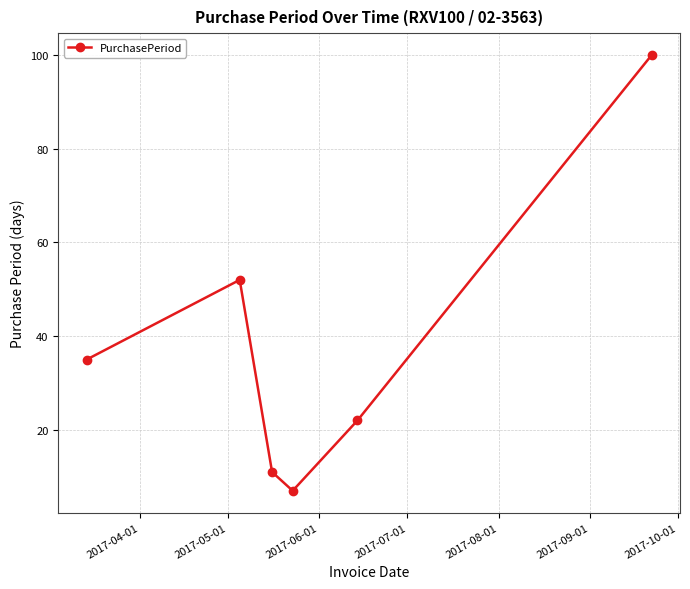

What is the smallest value displayed?

7